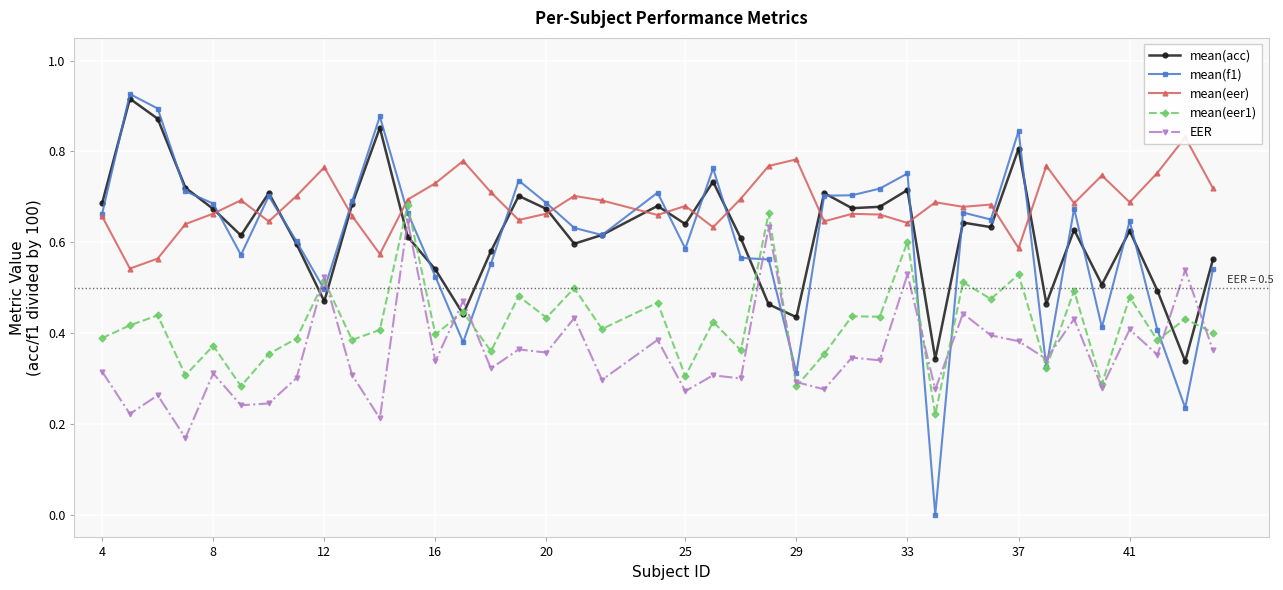

Is it true that mean(f1) equals 1.1 at 4?

False